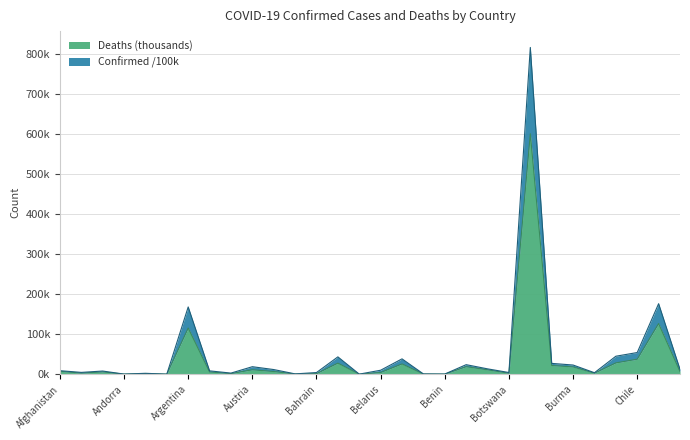

Rank the categories by Deaths value from highest to lowest.

Brazil, Colombia, Argentina, Chile, Canada, Bangladesh, Belgium, Bulgaria, Bolivia, Burma, Austria, Bosnia and Herzegovina, Afghanistan, Costa Rica, Azerbaijan, Algeria, Armenia, Belarus, Albania, Cambodia, Botswana, Angola, Australia, Bahrain, Bahamas, Belize, Benin, Andorra, Barbados, Antigua and Barbuda